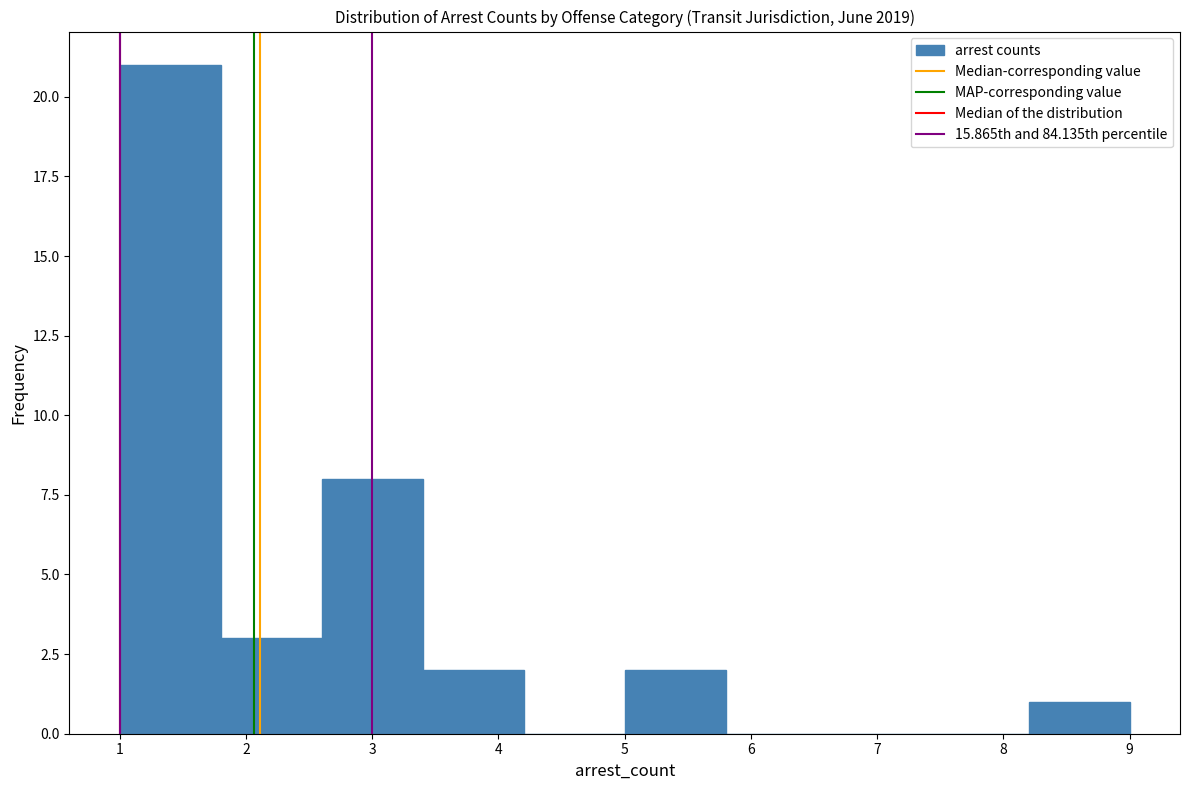

Reading left to right, transcribe this chart: for each bar, give the range it covers on the x-axis and its height. The values are not printed on the chart, so give them approximately, as read against the axis.

1.0 to 1.8: 21
1.8 to 2.6: 3
2.6 to 3.4: 8
3.4 to 4.2: 2
4.2 to 5.0: 0
5.0 to 5.8: 2
5.8 to 6.6: 0
6.6 to 7.4: 0
7.4 to 8.2: 0
8.2 to 9.0: 1